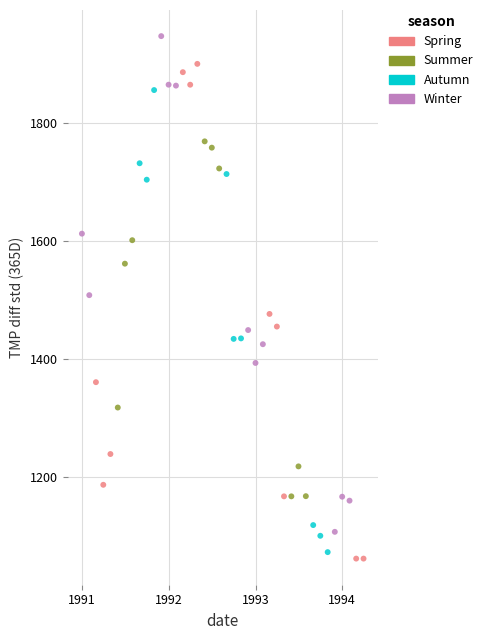

Which series reaches the maximum Y coordinate?

Winter